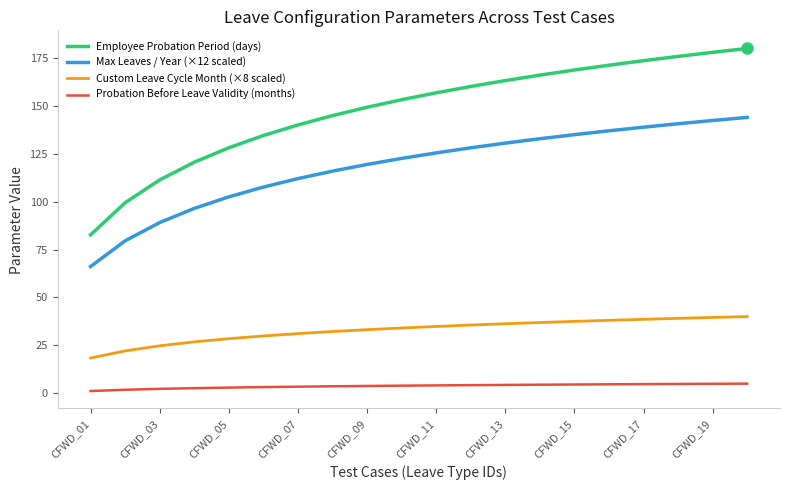

Which series has the largest range (max minus min)?

Employee Probation Period (days)